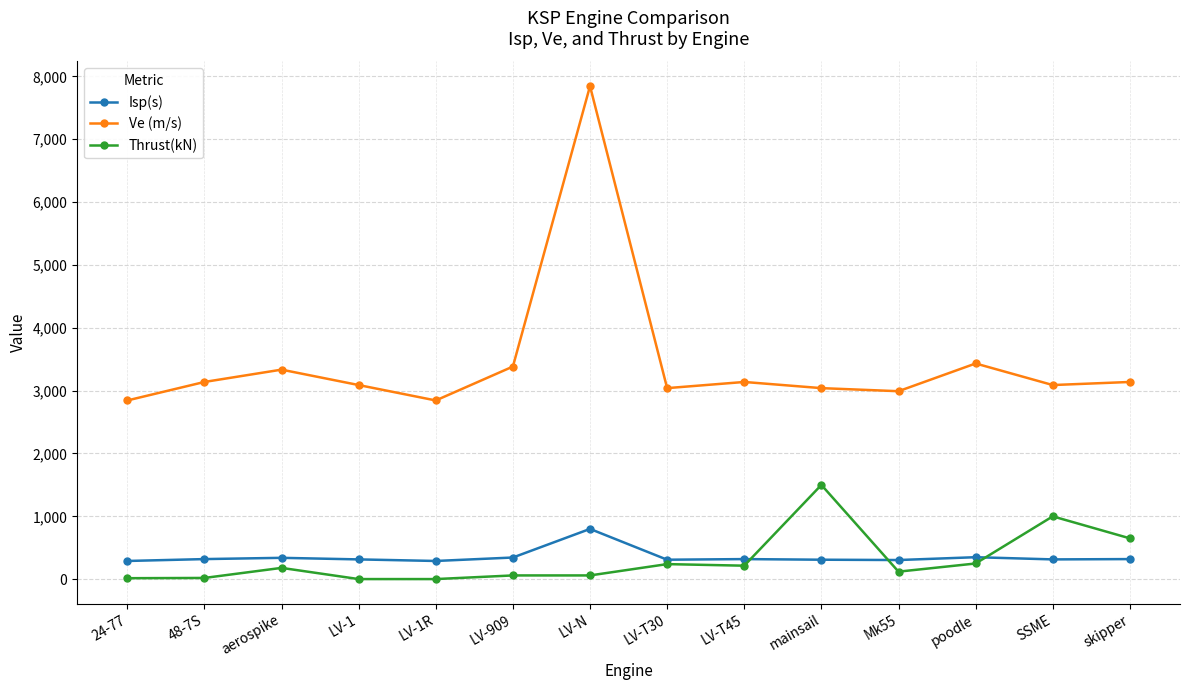

At which label does Isp(s) reach its peak?

LV-N